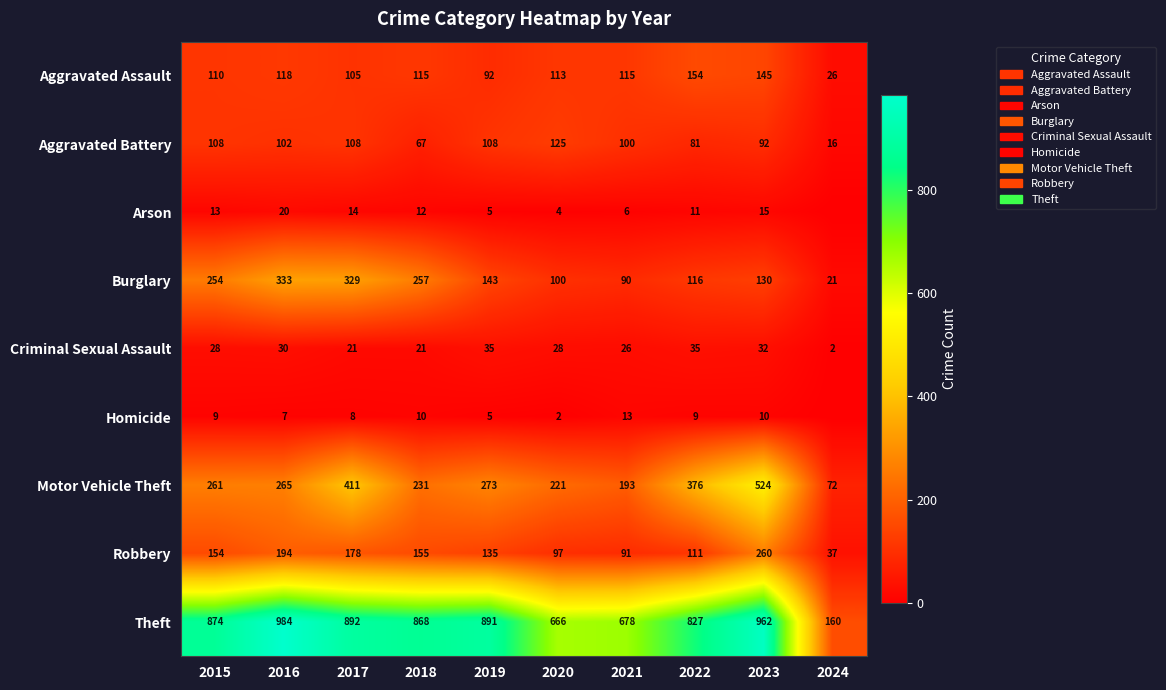

How many distinct data groups are displayed?

9